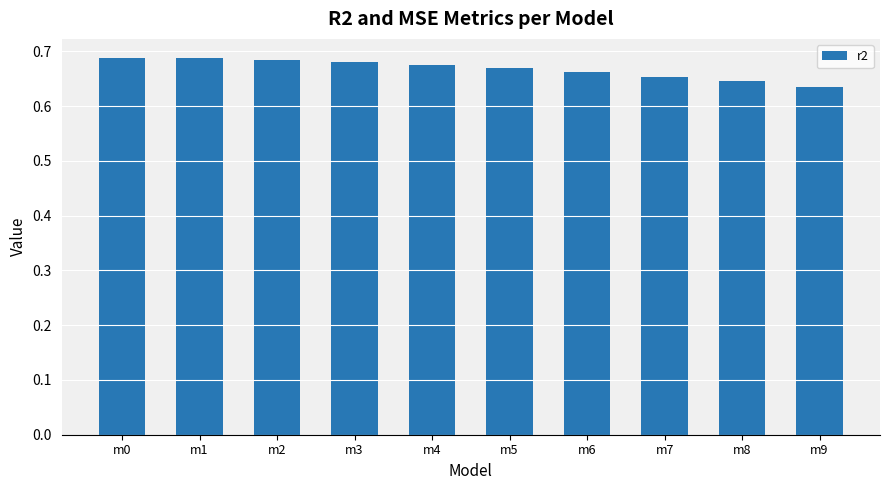

What is the sum of the values at m2 and m9?

1.3